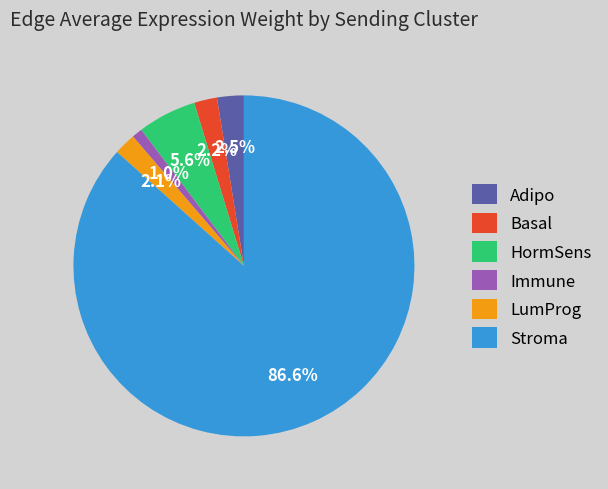

How many slices are in this pie chart?

6